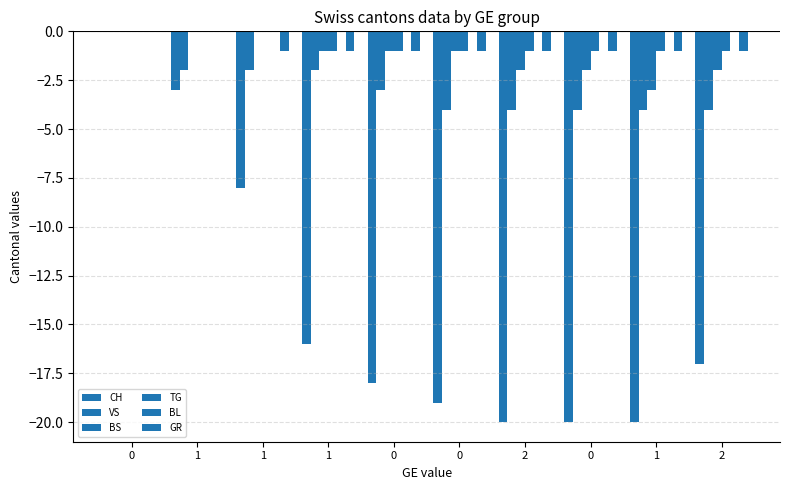

The BS series shows 0 at 1. True or false?

True